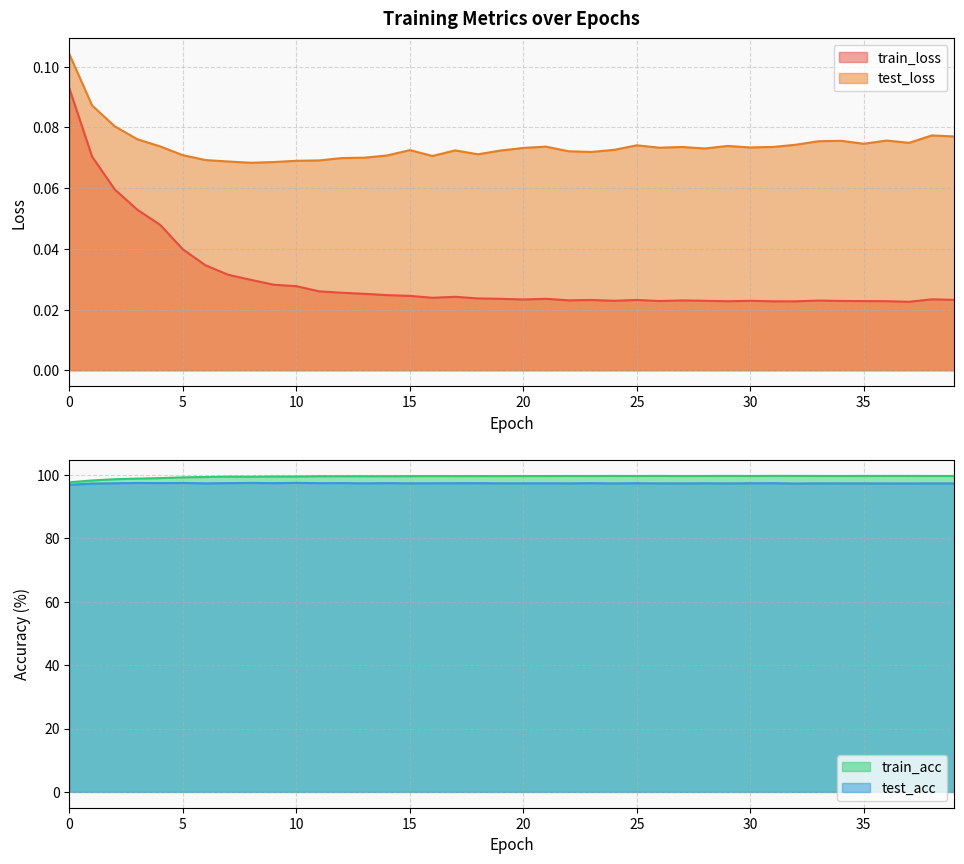

Is it true that test_loss equals 0.0 at 38?

False